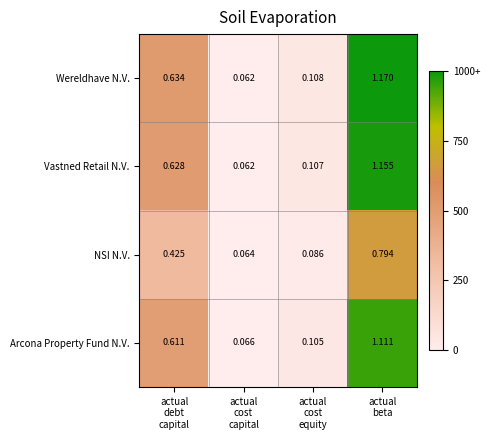

At actual
beta, list the series in order from largest to smallest.

Wereldhave N.V., Vastned Retail N.V., Arcona Property Fund N.V., NSI N.V.